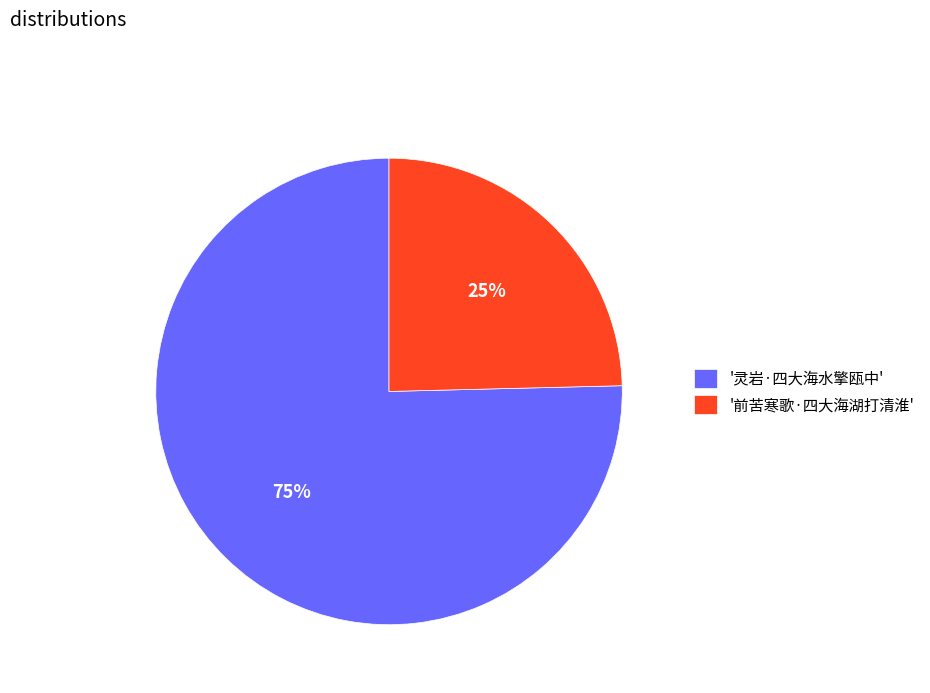

Does any single category account for the majority?

Yes